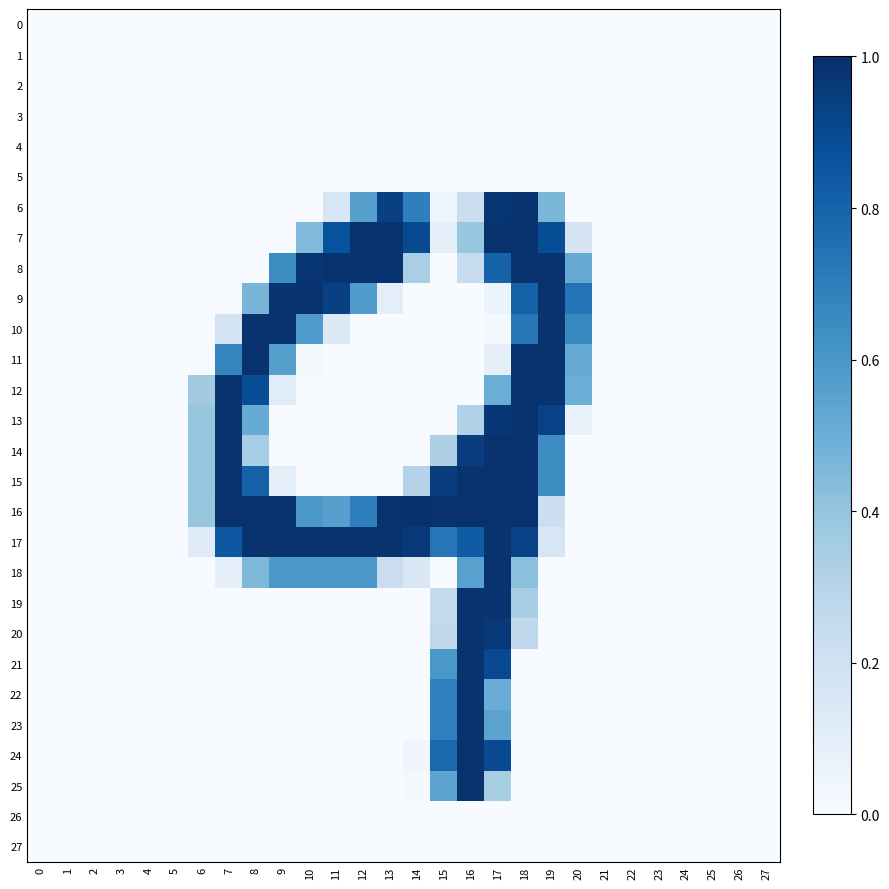

Rank the series at 4 from lowest to highest value.

0, 1, 2, 3, 4, 5, 6, 7, 8, 9, 10, 11, 12, 13, 14, 15, 16, 17, 18, 19, 20, 21, 22, 23, 24, 25, 26, 27